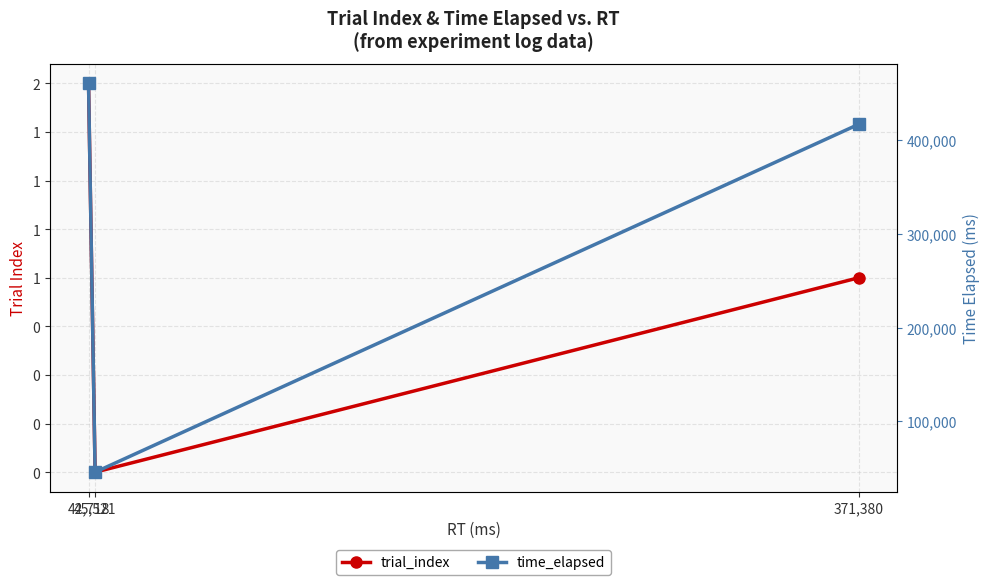

What are all the series names shown in the legend?

trial_index, time_elapsed